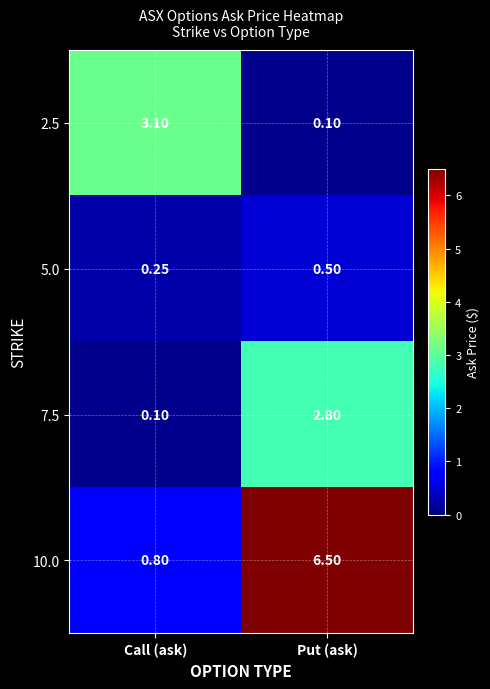

At Call (ask), list the series in order from smallest to largest.

7.5, 5.0, 10.0, 2.5